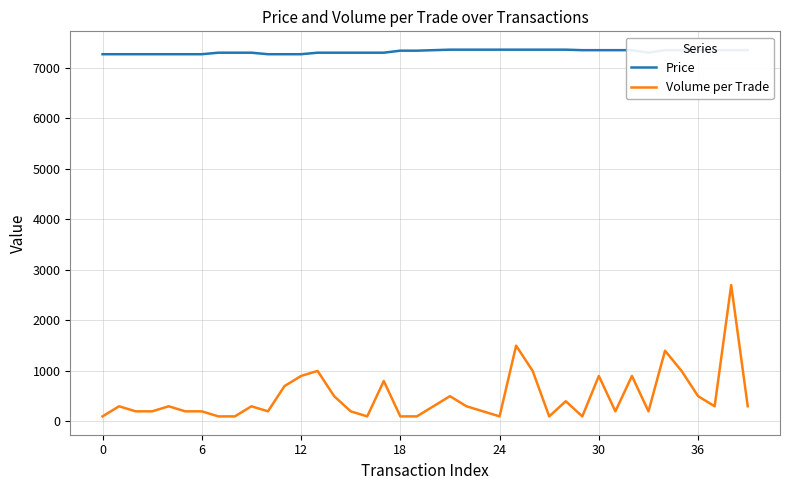

Which series has the largest total across all categories?

Price